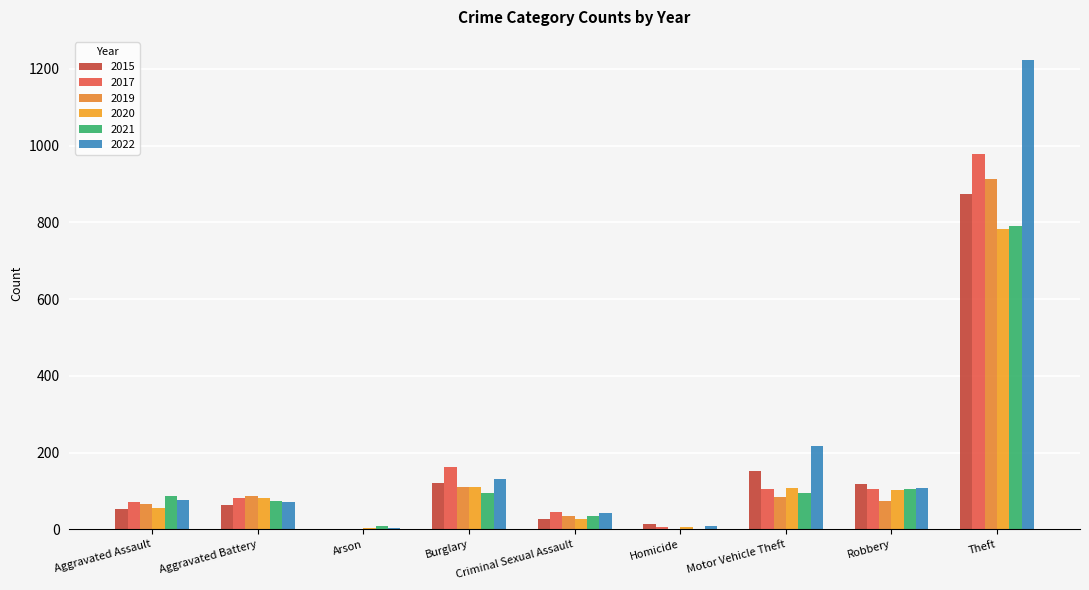

What is the approximate value of 2021 at Motor Vehicle Theft, to the nearest 100?

100